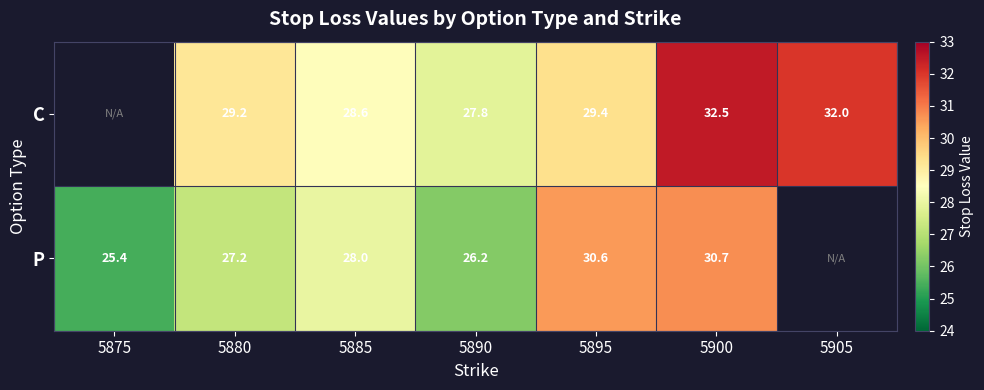

What is the difference between the highest and lowest values at 5885?

0.6